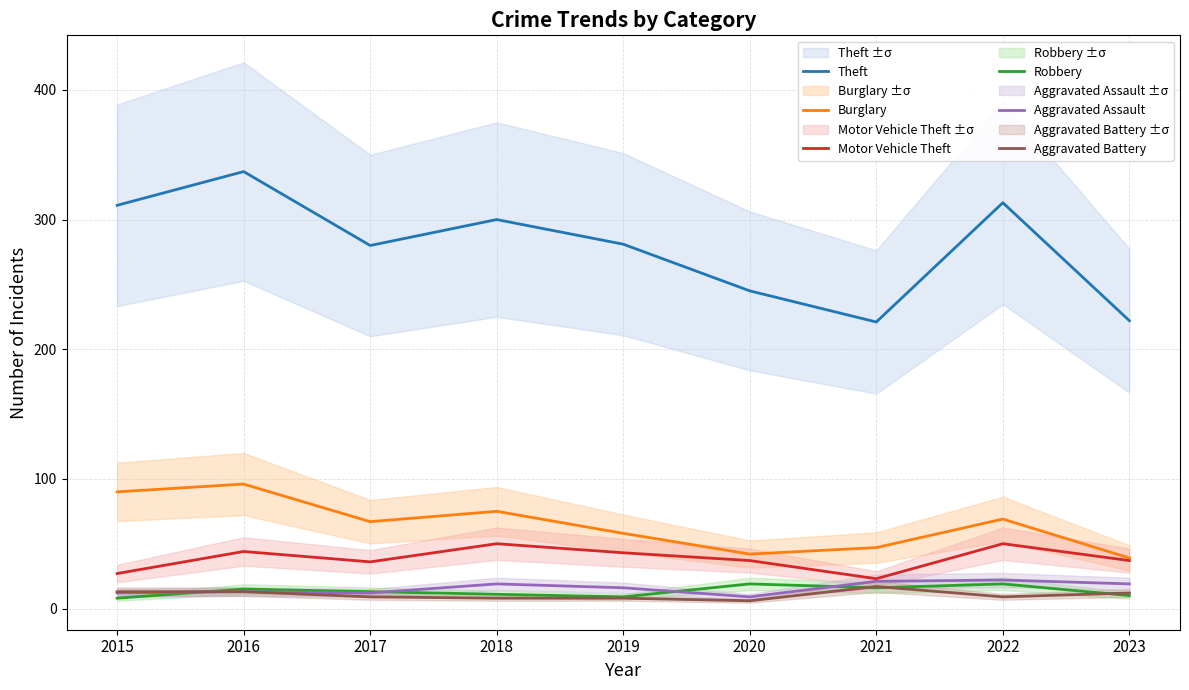

True or false: Burglary and Aggravated Assault intersect in this chart.

False